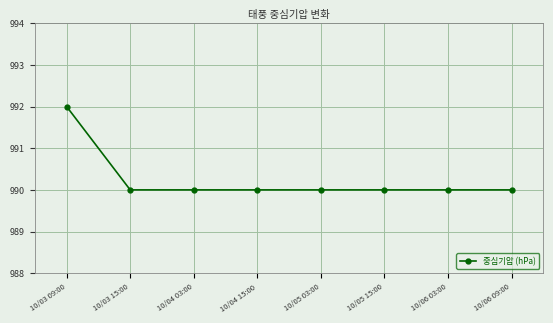

Which label corresponds to the largest value in the chart?

10/03 09:00